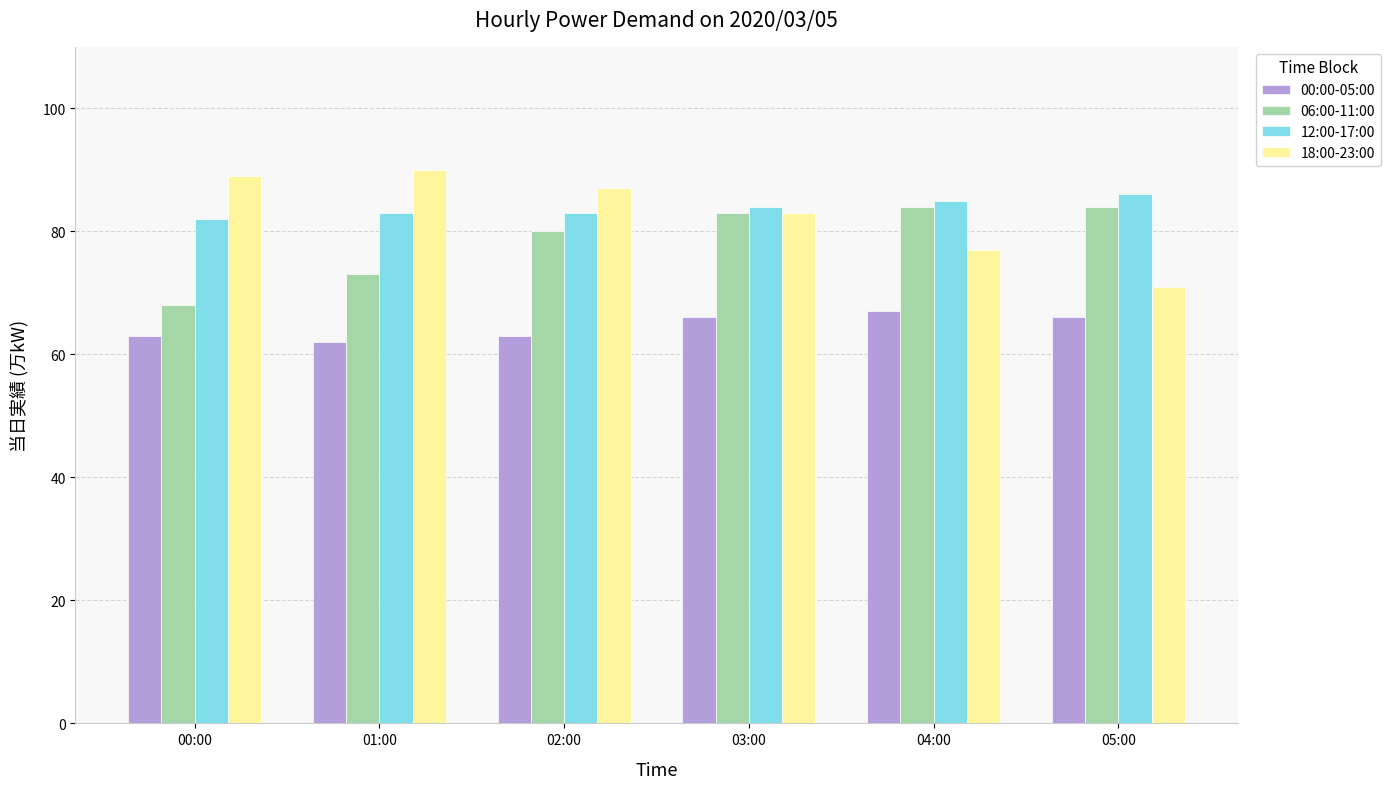

What is the value of the 00:00-05:00 bar at the 1st from the left?

63